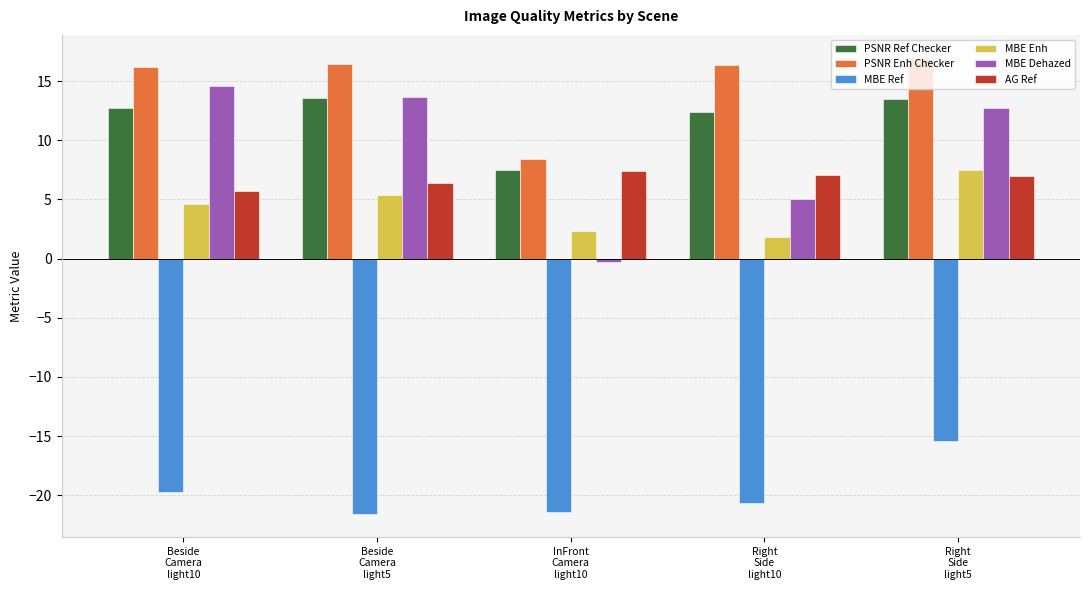

What is the sum of all MBE Dehazed values?

45.8